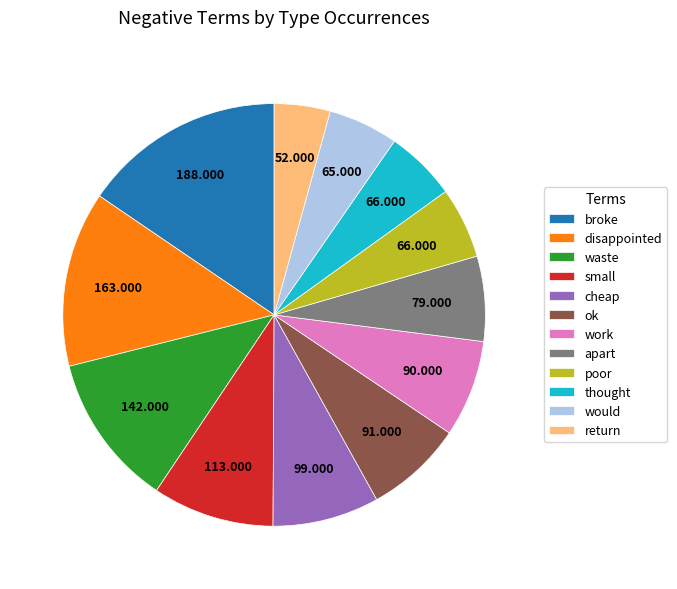

Is the sum of would and poor greater than half?

No